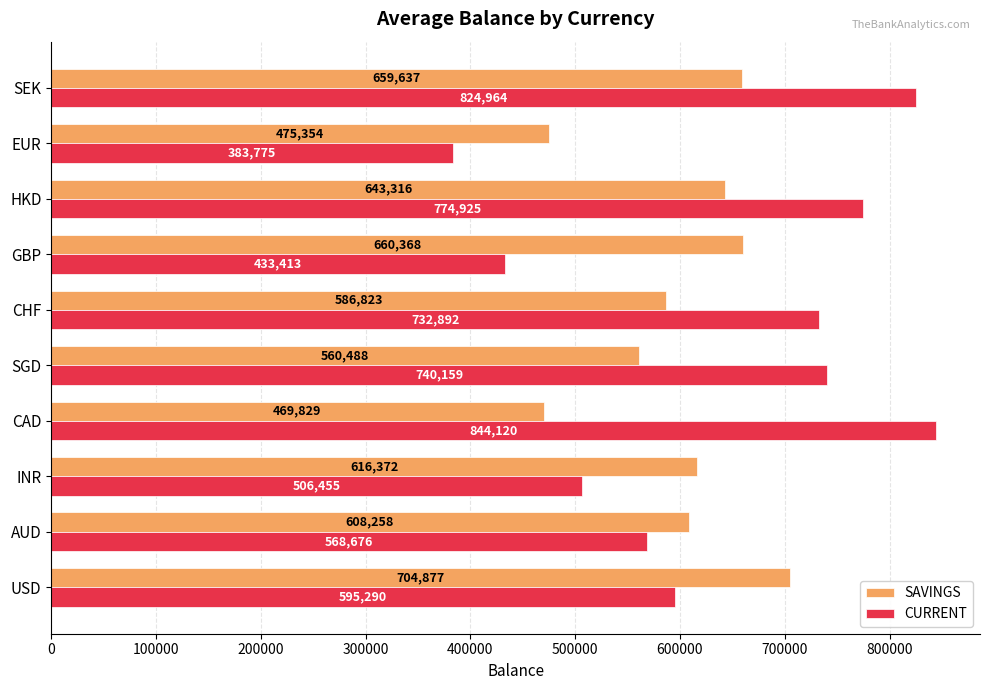

What is the average value of the CURRENT series?

640467